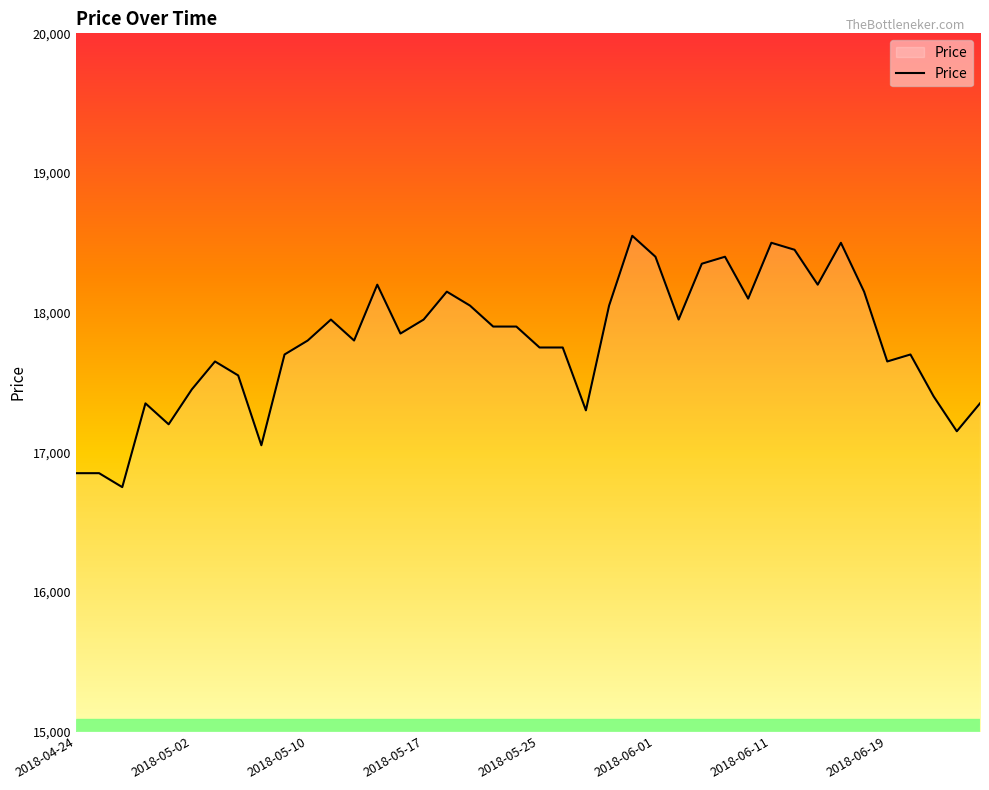

What is the maximum value shown in the chart?

18550